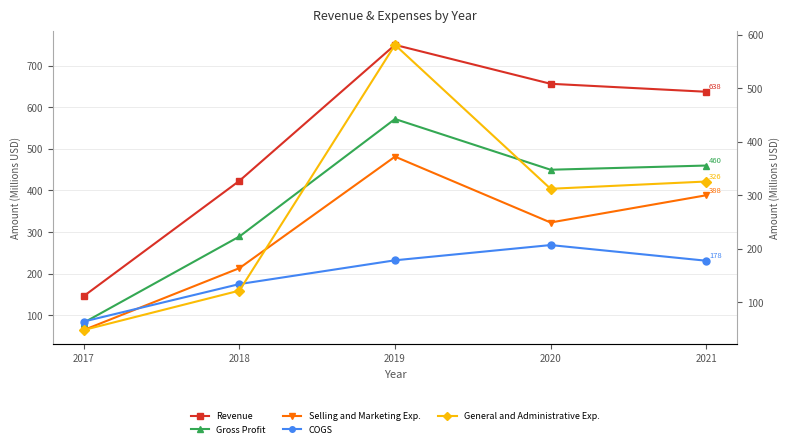

Where is General and Administrative Exp. nearest to the value 314?

2020